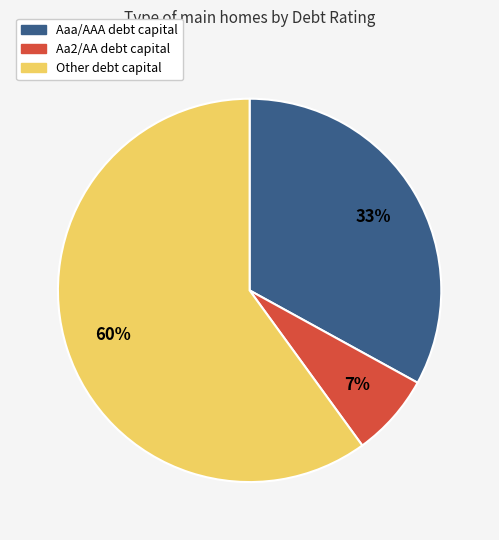

Which slice is the smallest?

Aa2/AA